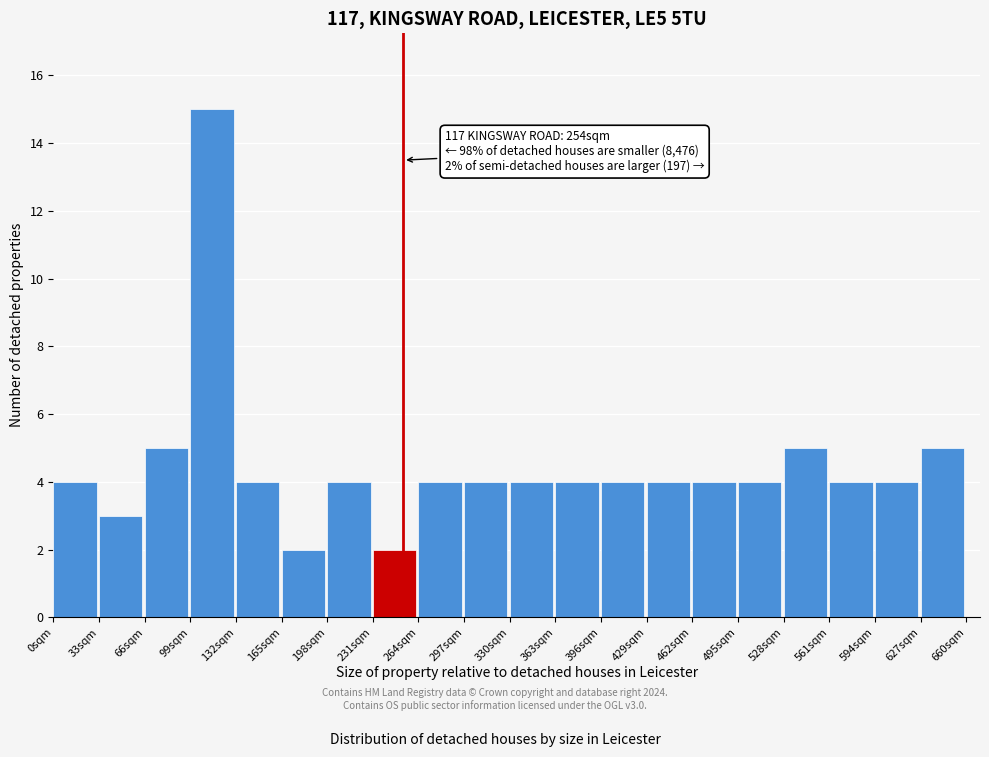

Over which range of the x-axis is the bar tallest?

99 to 132